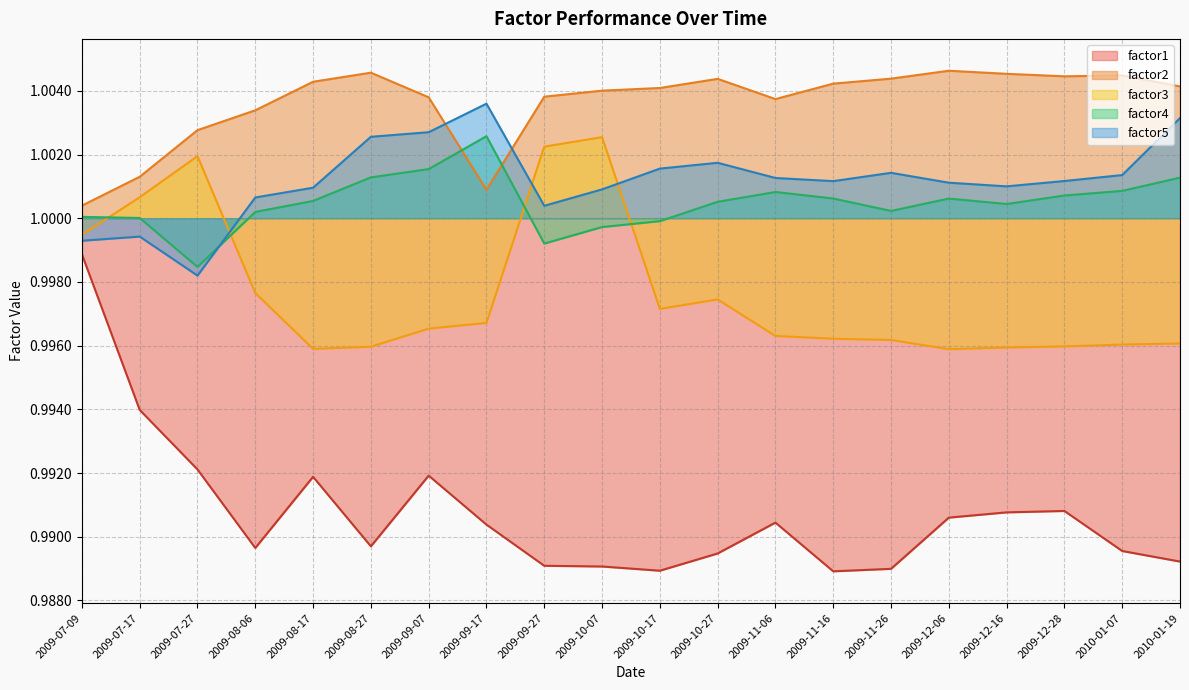

What is the sum of all factor2 values?

20.1